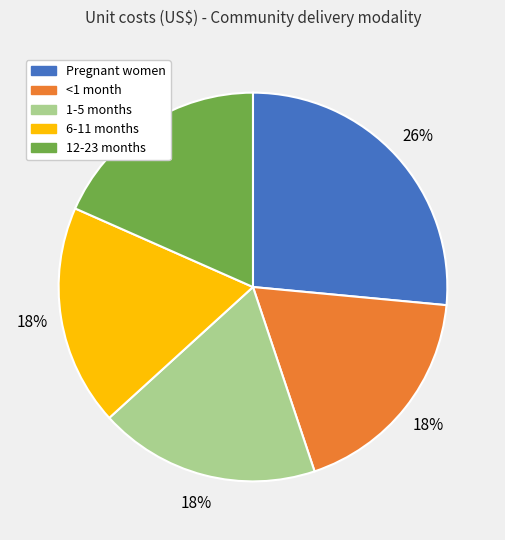

How many segments does this pie chart have?

5